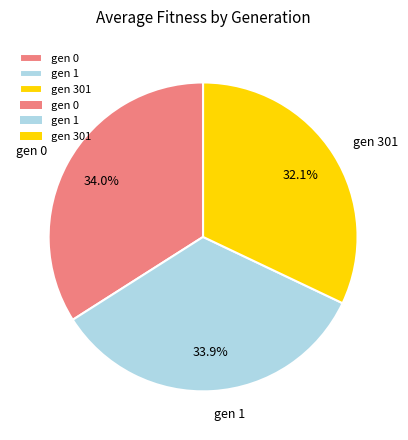

To the nearest percent, what is the combined percentage of gen 301 and gen 0?

66%